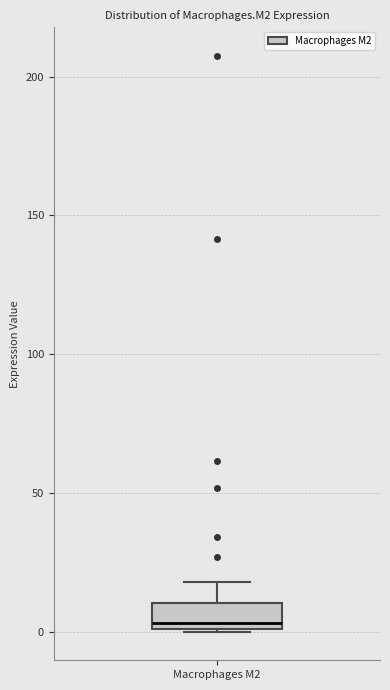

Transcribe this box plot: give where the median line is, the range the box spans, and where the two whiskers end, as read against the y-axis. The values are not printed on the chart, so give them approximately, as read against the axis.

median 5, box 0 to 10, whiskers 0 to 20